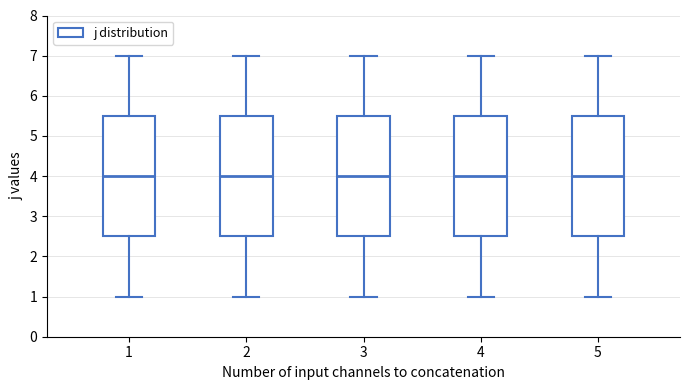

Where does the median line of the box at x = 2 sit on the y-axis? The values are not printed on the chart, so give them approximately, as read against the axis.

4.0